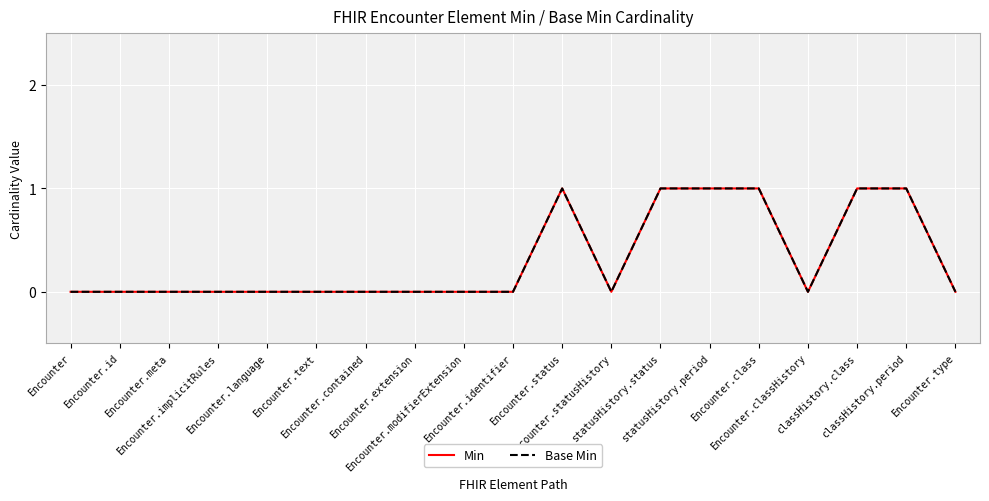

The Base Min series shows 0 at Encounter.classHistory. True or false?

True